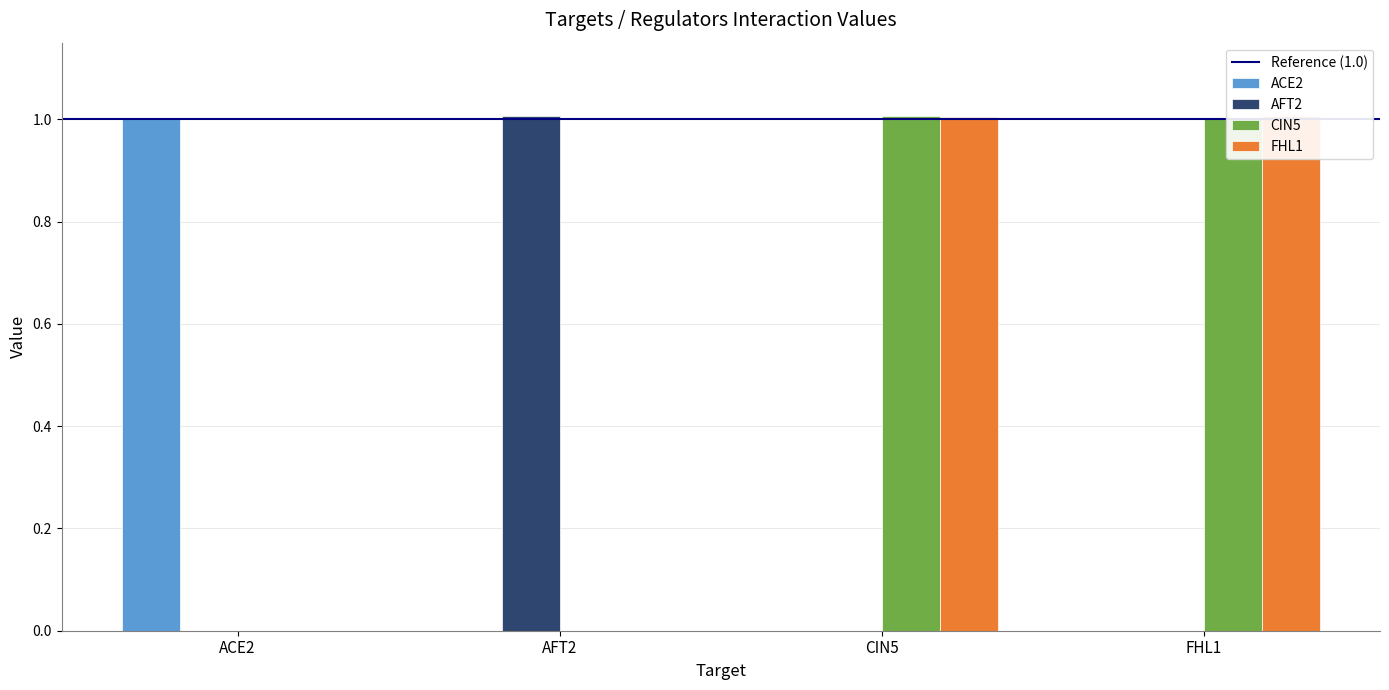

Between CIN5 and FHL1, which series saw the biggest shift?

CIN5